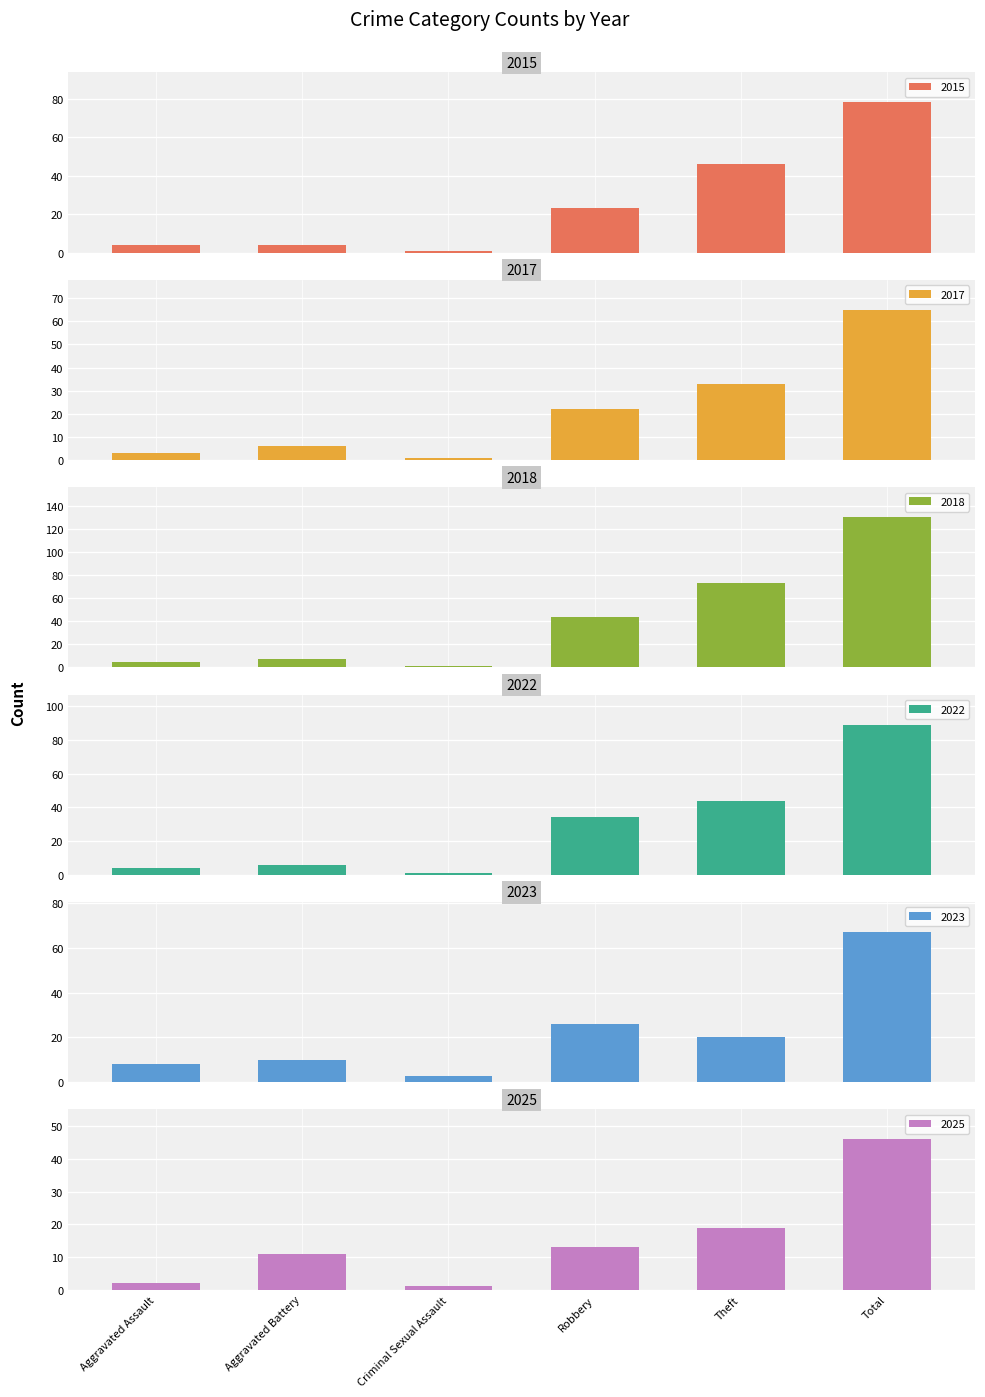

What is the sum of all 2018 values?

260